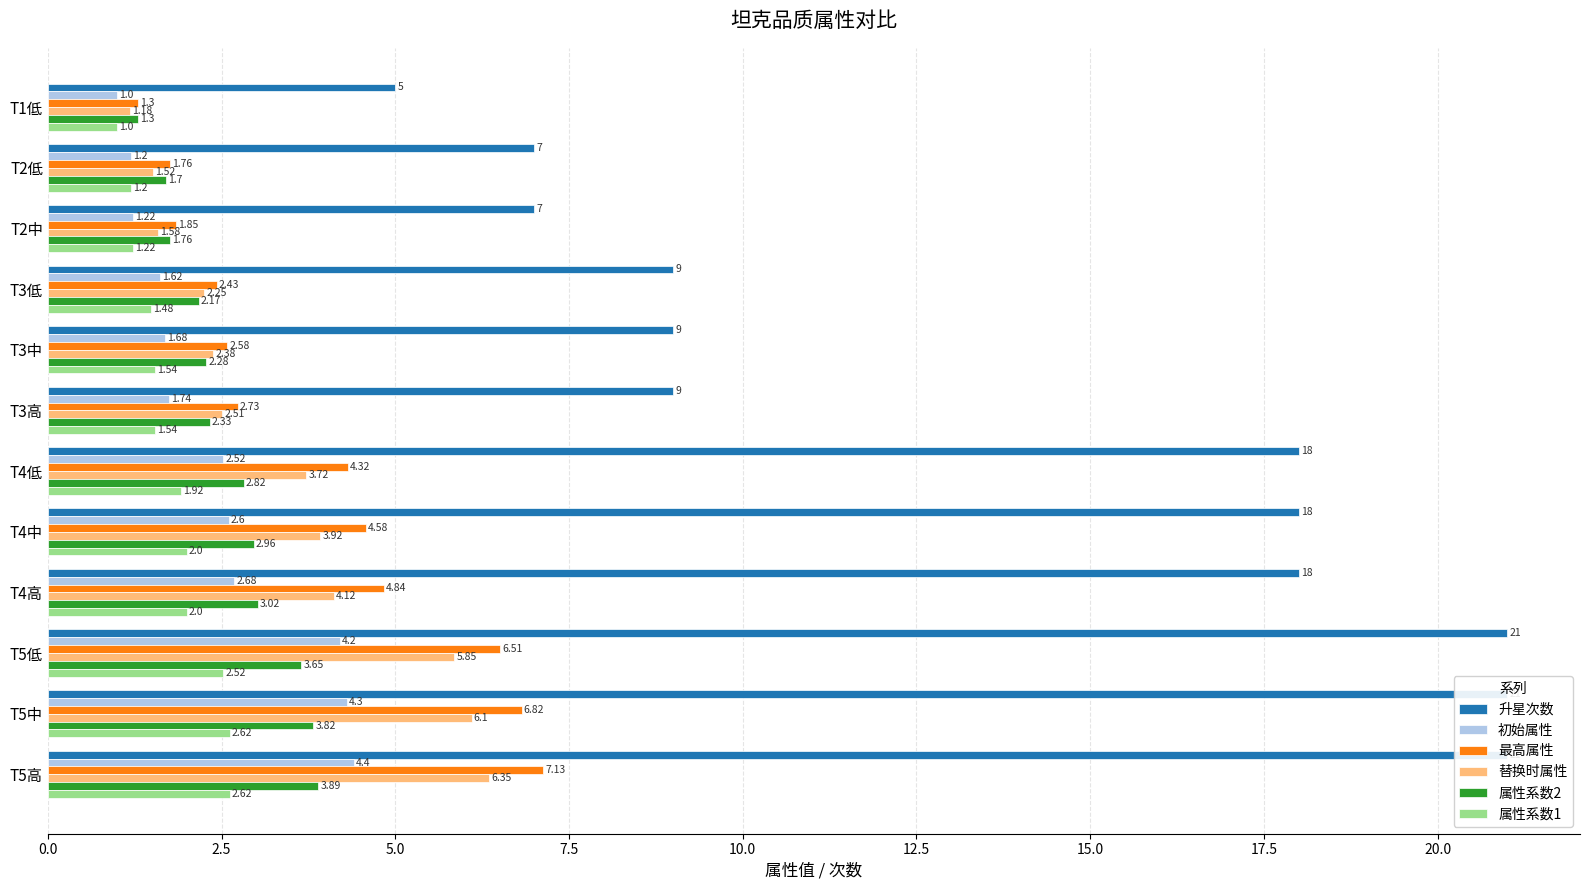

What is the value of the 属性系数2 bar at the 9th from the left?

3.0